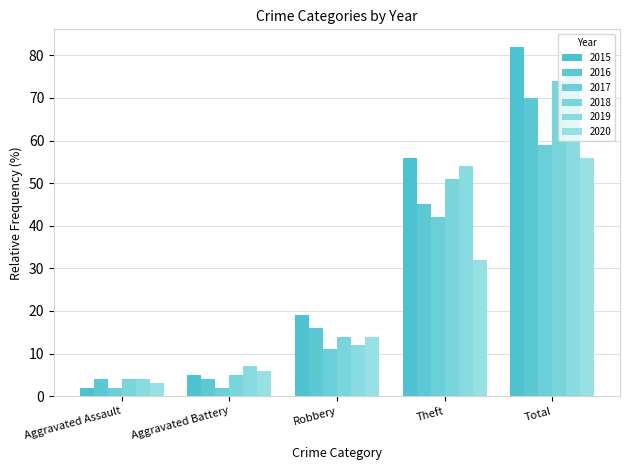

Reading right to left, what are all the values shown in this chart?

2015: 82	56	19	5	2
2016: 70	45	16	4	4
2017: 59	42	11	2	2
2018: 74	51	14	5	4
2019: 77	54	12	7	4
2020: 56	32	14	6	3